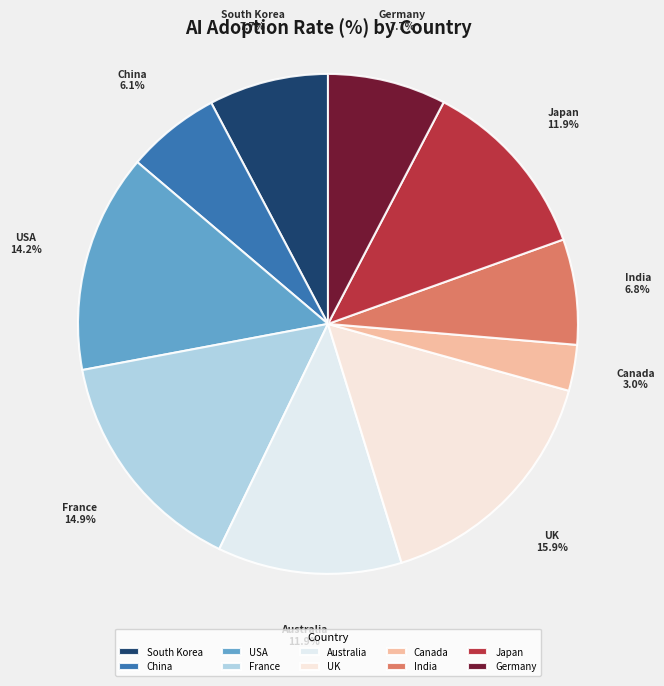

What percentage do Canada and Japan together represent?

14.8%